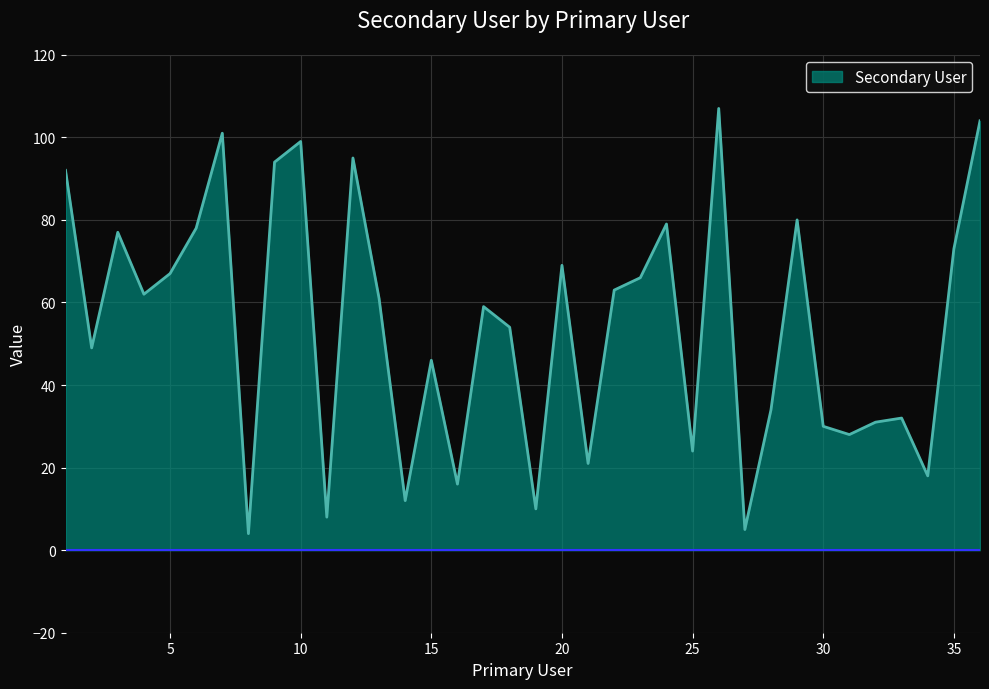

At which label does the data first exceed 61?

1